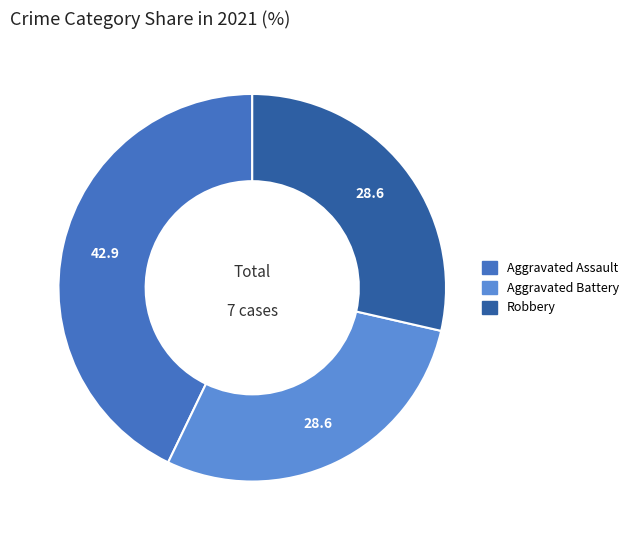

Is there any slice that represents more than half of the pie?

No